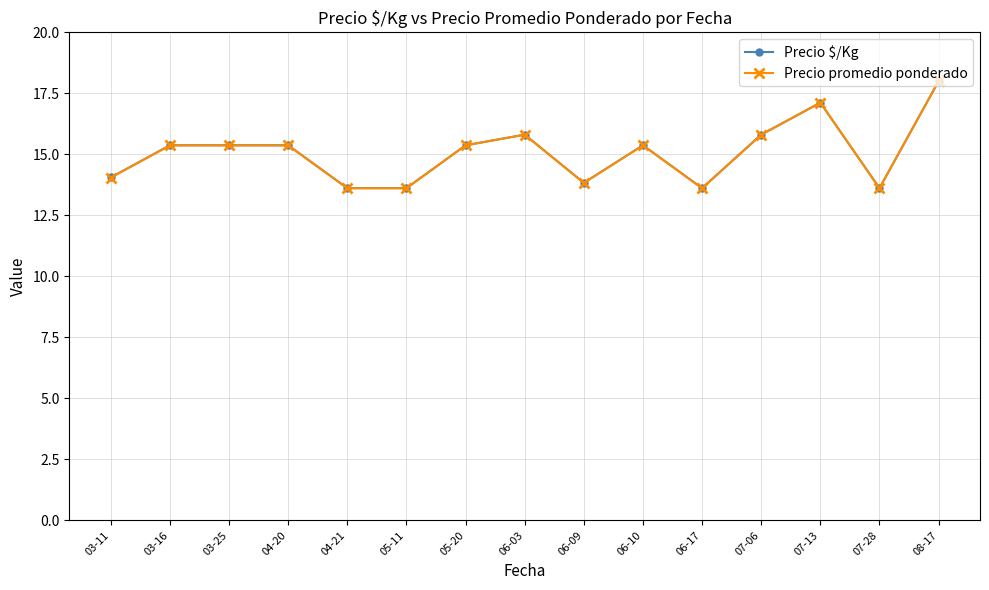

What are all the series names shown in the legend?

Precio $/Kg, Precio promedio ponderado